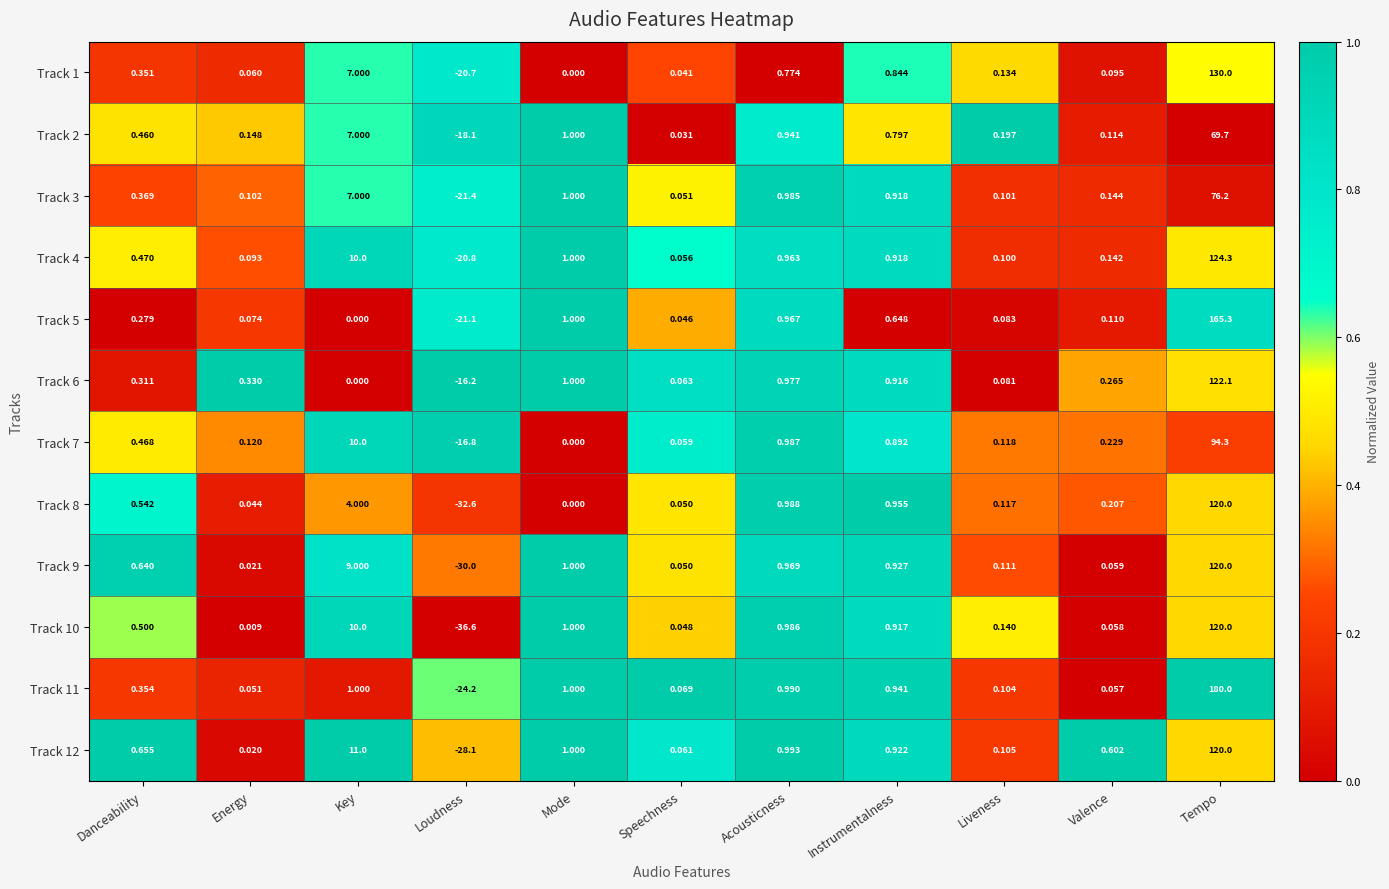

At which category does the chart reach its peak across all series?

Tempo